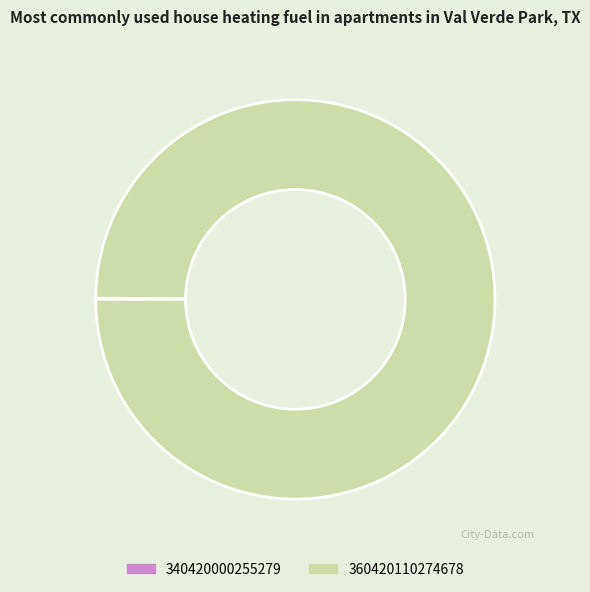

What is the largest slice in the pie chart?

360420110274678